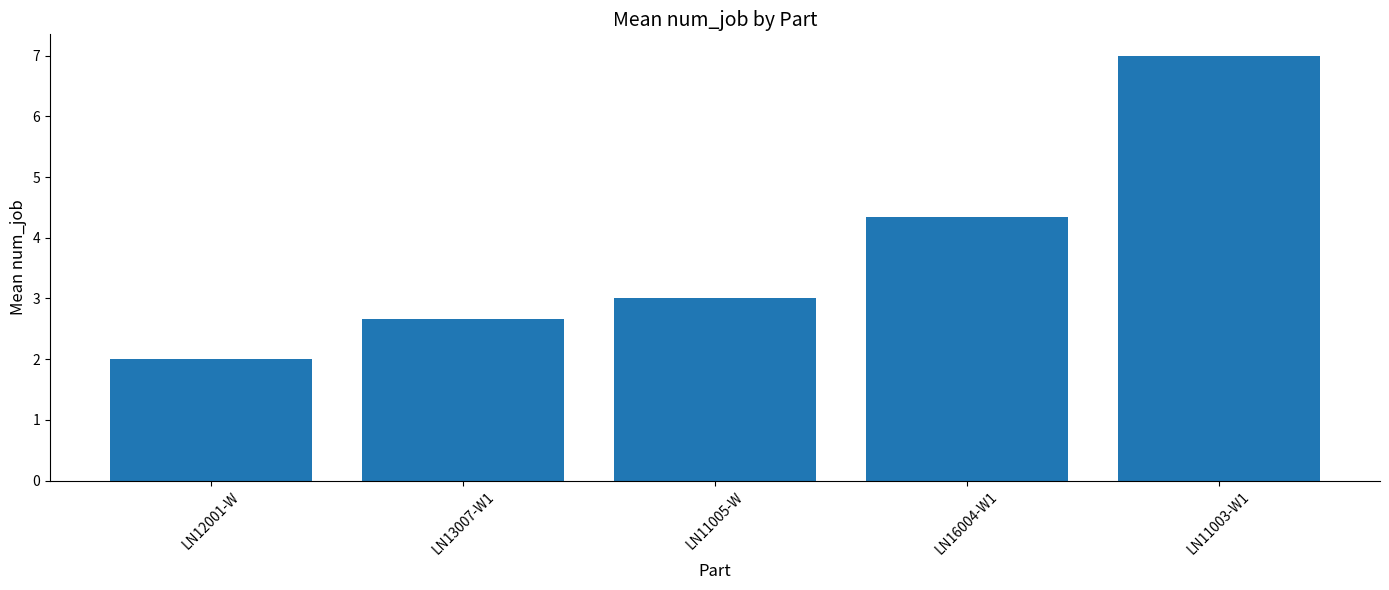

Which category has the highest value across all series?

LN11003-W1